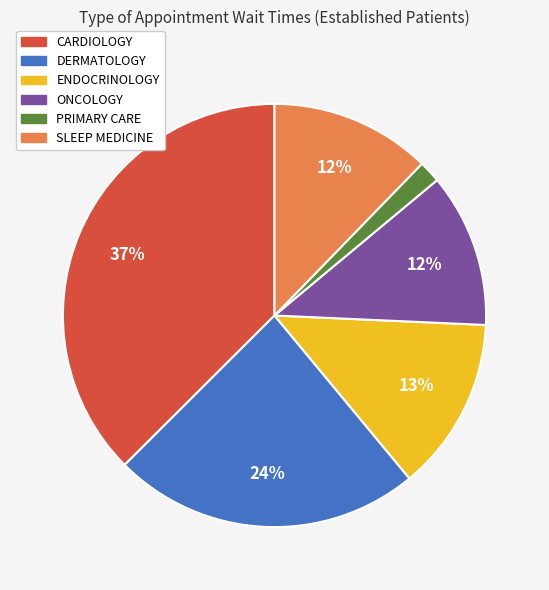

Which slice is the largest?

CARDIOLOGY